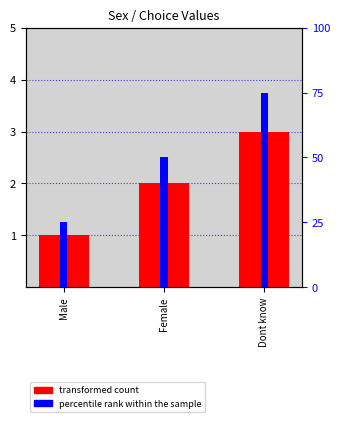

Reading left to right, transcribe all the data shown in this chart.

transformed count: Male=1	Female=2	Dont know=3
percentile rank within the sample: Male=25	Female=50	Dont know=75